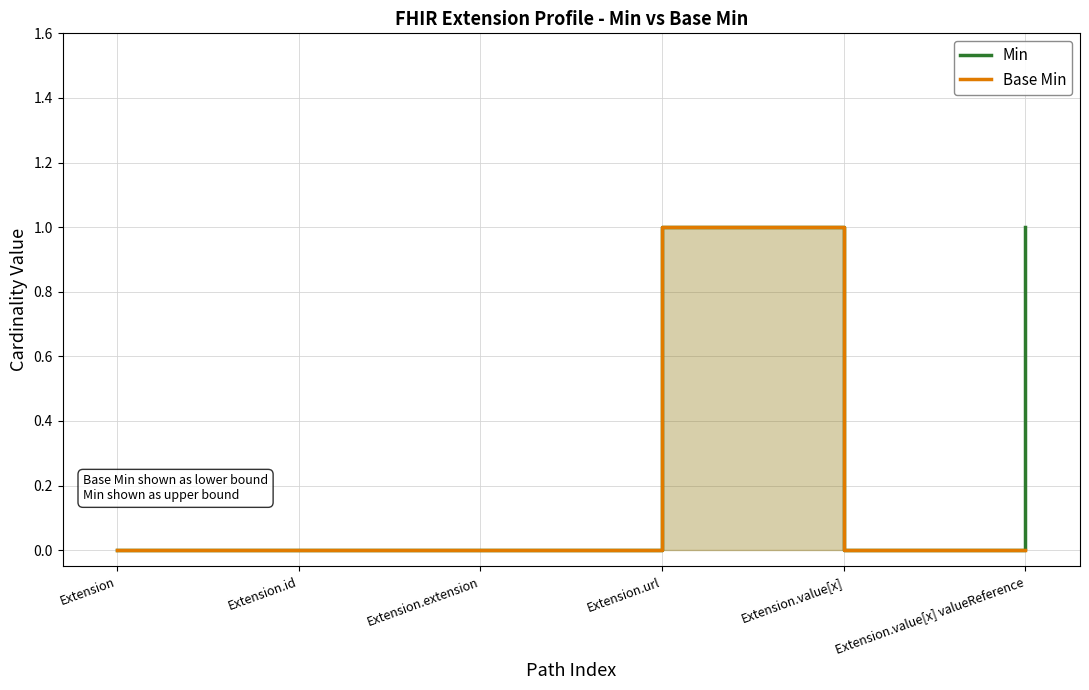

What are all the series names shown in the legend?

Min, Base Min